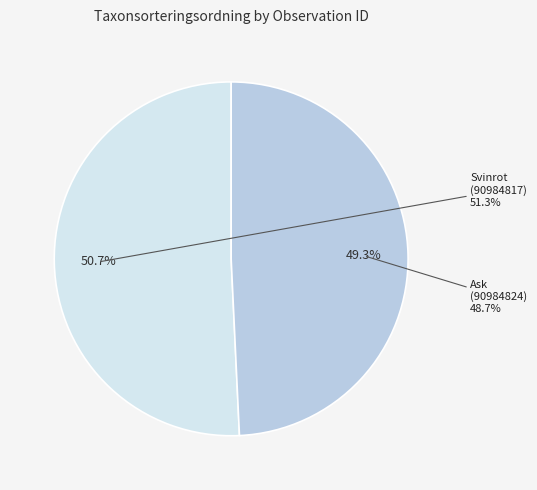

What is the smallest slice in the pie chart?

90984824